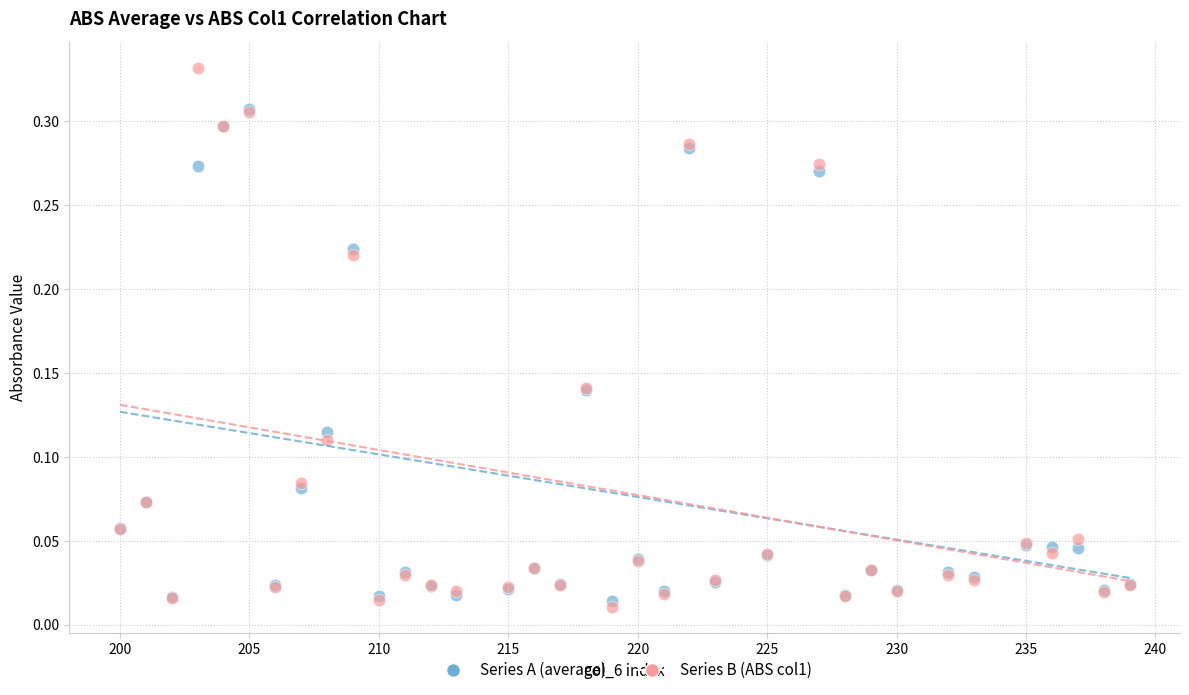

What are all the series names shown in the legend?

Series A (average), Series B (ABS col1)